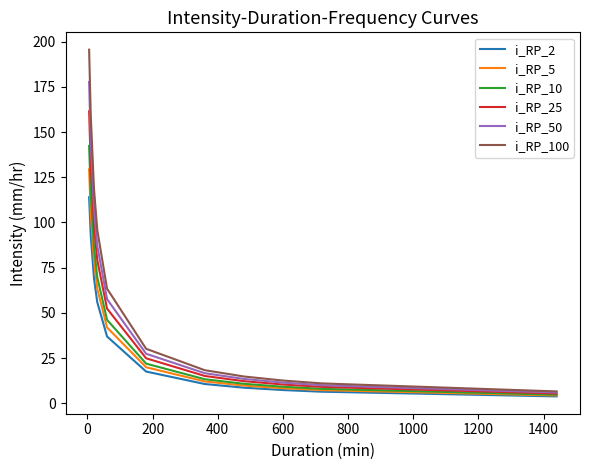

Reading right to left, transcribe all the data shown in this chart.

i_RP_2: 3.8	6.4	7.3	8.7	10.7	17.6	37.0	55.9	69.0	92.7	114.0
i_RP_5: 4.4	7.3	8.3	9.8	12.1	19.9	41.9	63.4	78.3	105.2	129.3
i_RP_10: 4.8	8.0	9.2	10.8	13.3	21.9	46.2	69.8	86.2	115.8	142.3
i_RP_25: 5.4	9.1	10.4	12.3	15.1	24.9	52.4	79.2	97.8	131.4	161.5
i_RP_50: 6.0	10.0	11.4	13.5	16.6	27.4	57.6	87.2	107.6	144.6	177.7
i_RP_100: 6.6	11.0	12.6	14.8	18.3	30.1	63.4	95.9	118.5	159.1	195.6